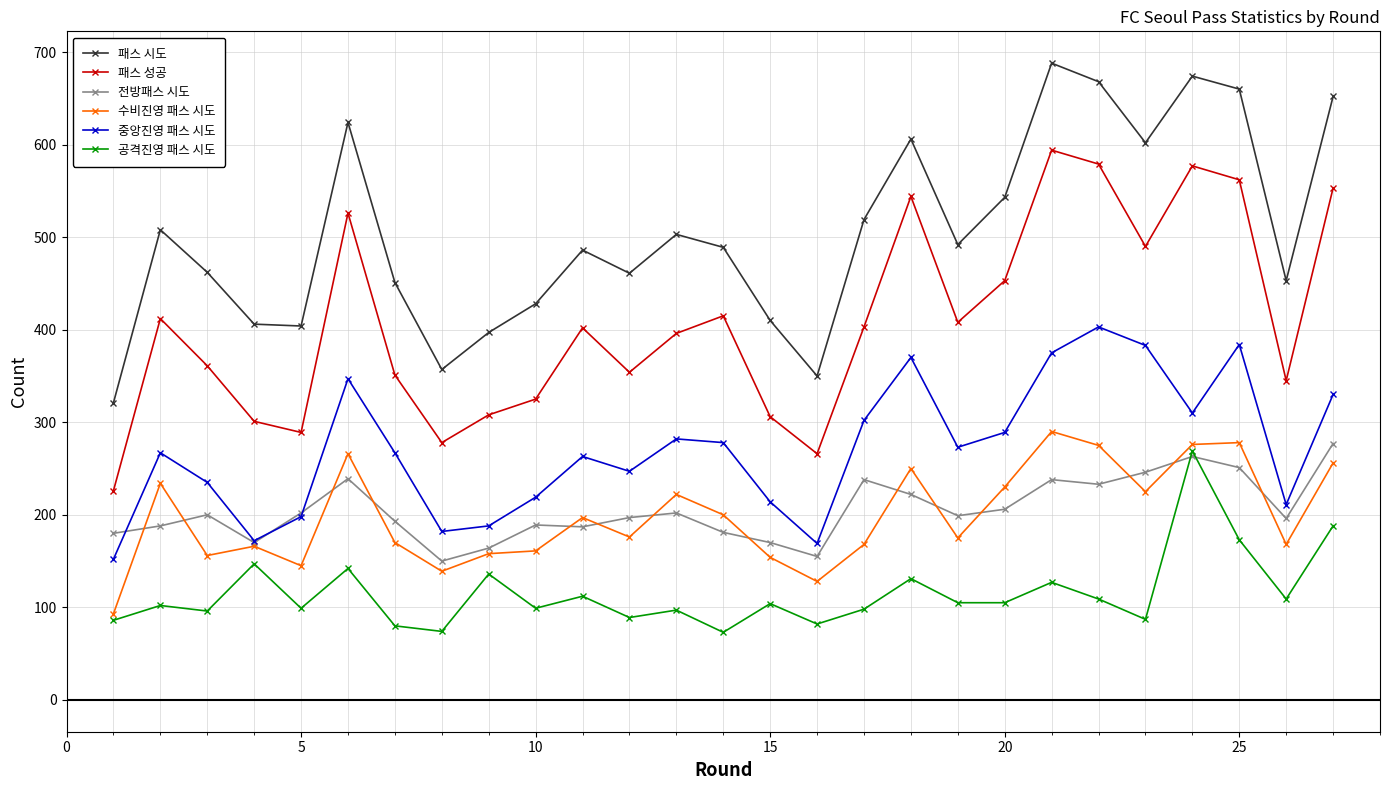

Which series has the largest total across all categories?

패스 시도